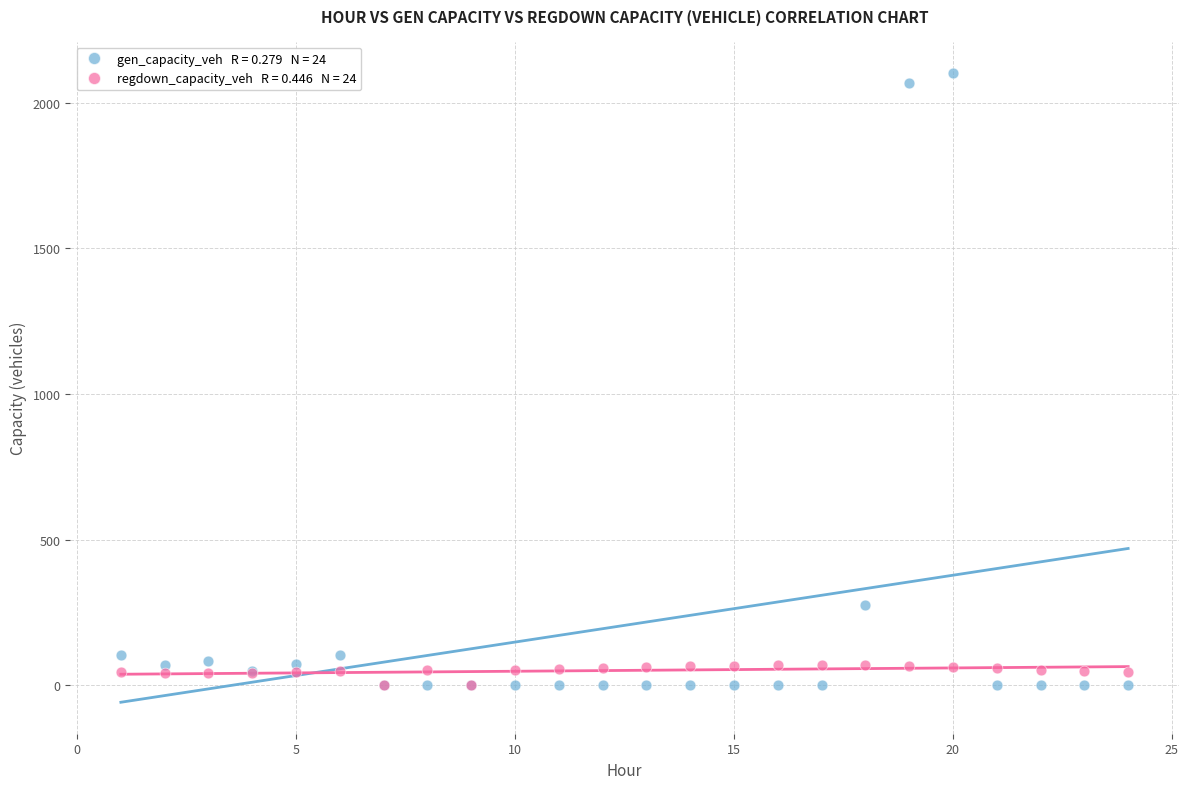

Across all series, what Y value is closest to 1051?

273.4